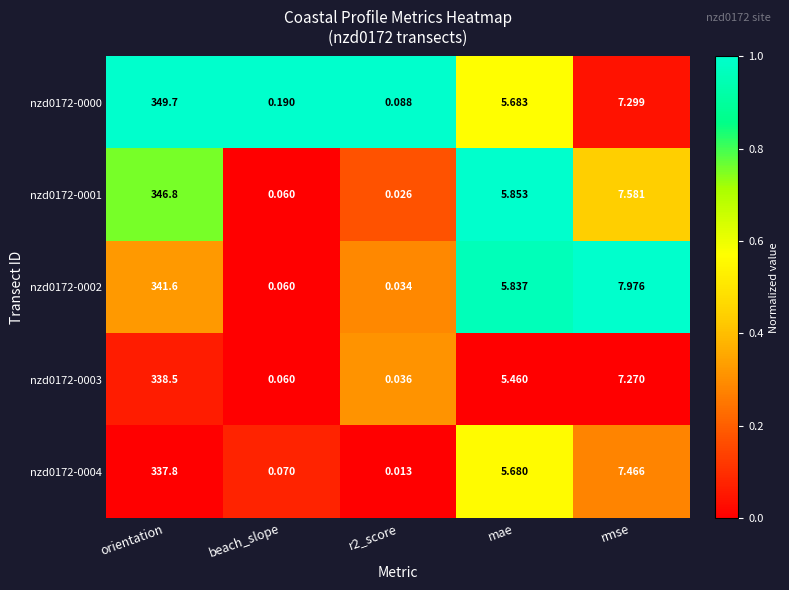

Which category has the highest value in the nzd0172-0001 series?

orientation